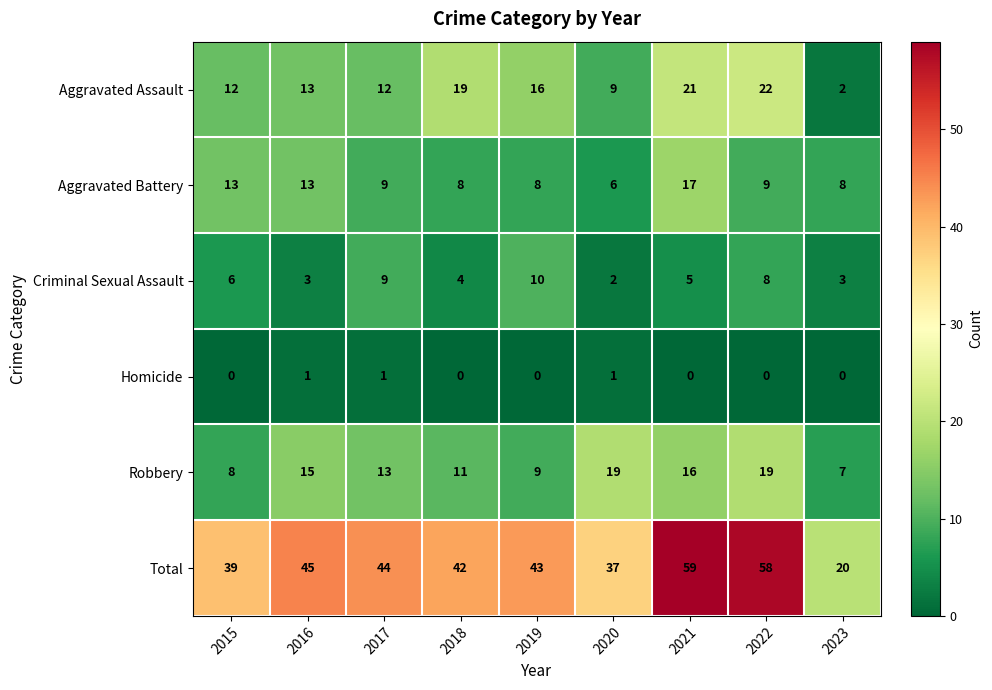

List the series in order of their peak value, lowest first.

Homicide, Criminal Sexual Assault, Aggravated Battery, Robbery, Aggravated Assault, Total